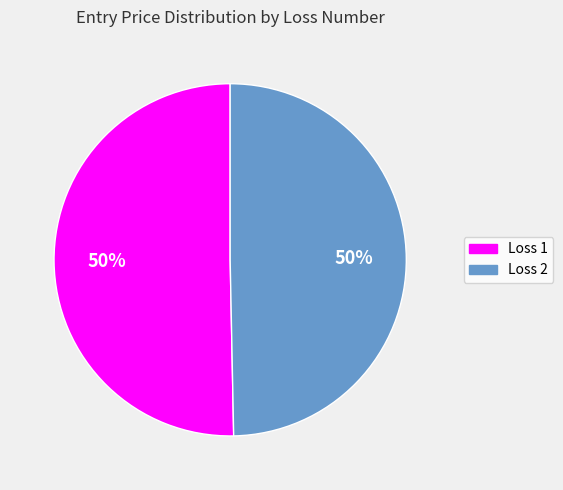

Is the sum of Loss 2 and Loss 1 greater than half?

Yes